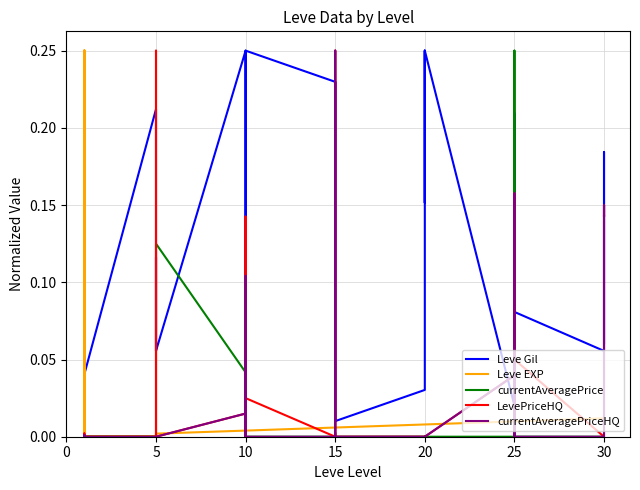

How many times do LevePriceHQ and Leve Gil cross each other?

11